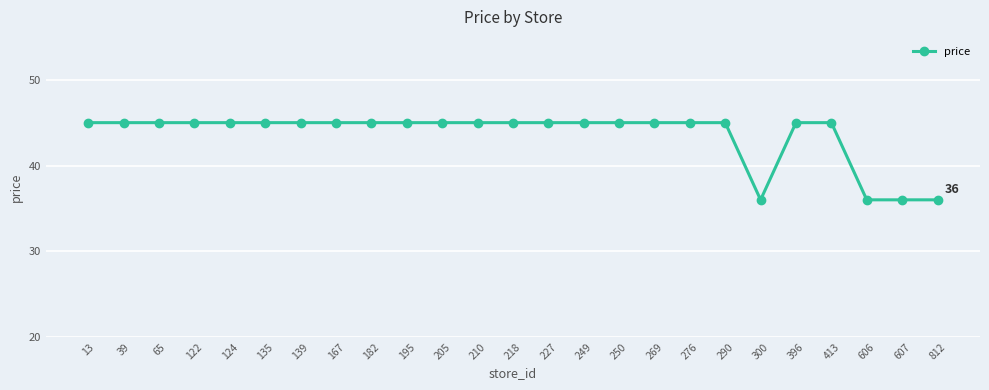

What is the smallest value displayed?

36